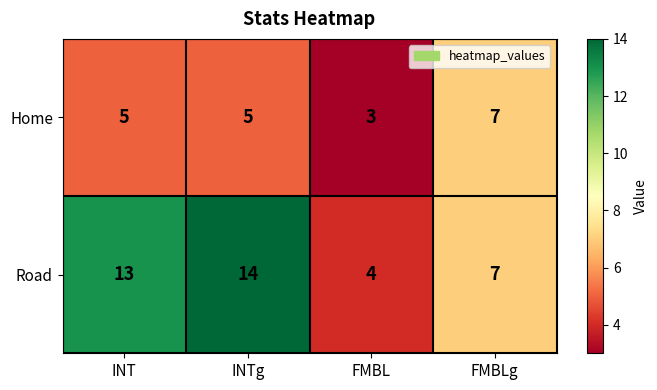

What is the average value of the Home series?

5